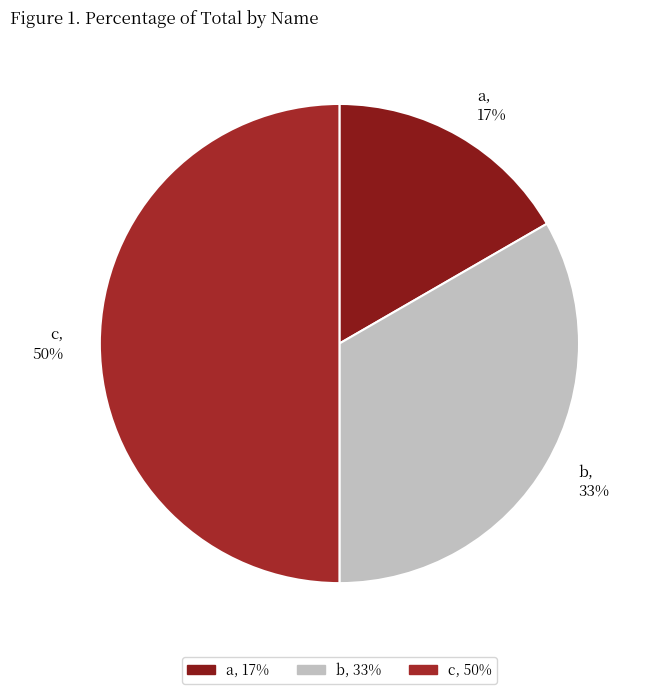

To the nearest percent, what is the average slice percentage?

33%